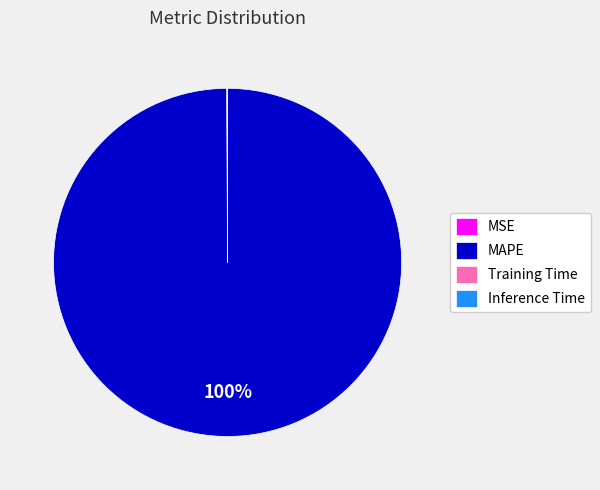

Does MAPE account for over 50% of the chart?

Yes